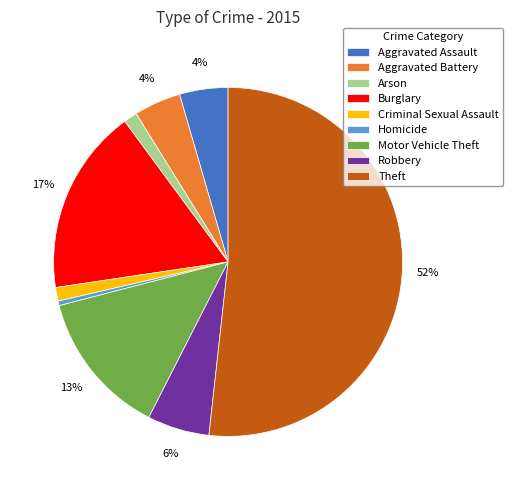

Which category has the biggest portion of the pie?

Theft